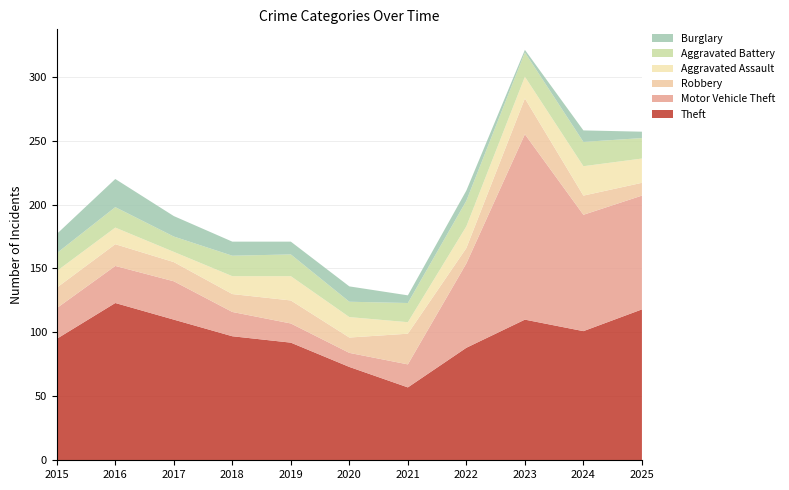

Reading left to right, what are all the values shown in this chart?

Theft: 95	123	110	97	92	73	57	88	110	101	118
Motor Vehicle Theft: 24	29	30	19	15	11	18	66	145	91	89
Robbery: 16	17	15	14	18	12	24	12	28	15	10
Aggravated Assault: 13	13	8	14	19	16	9	17	17	23	19
Aggravated Battery: 14	16	12	16	17	12	15	20	19	19	16
Burglary: 15	22	16	11	10	12	6	8	2	9	5